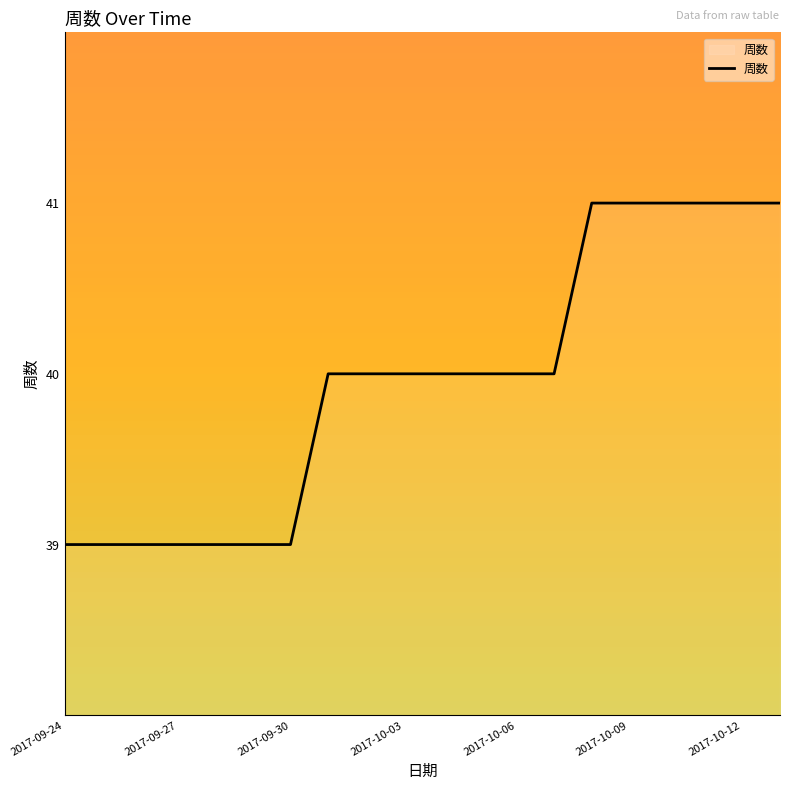

What is the greatest value displayed?

41